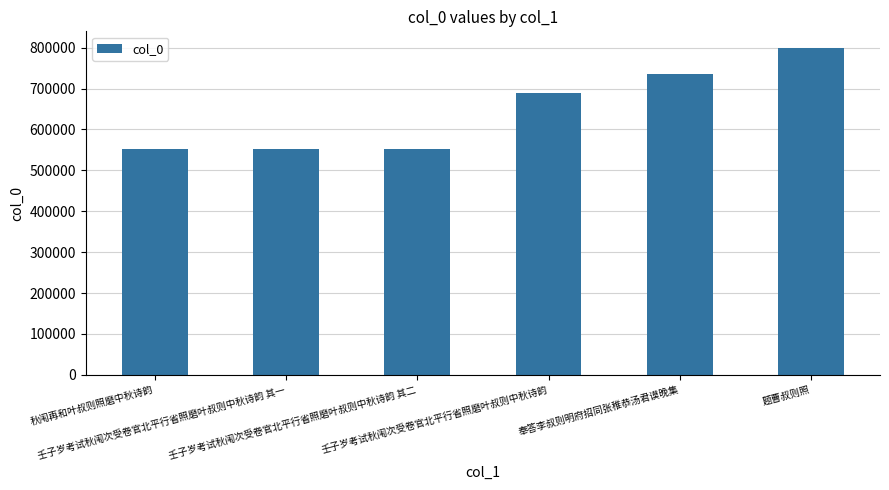

What position from the right is 壬子岁考试秋闱次受卷官北平行省照磨叶叔则中秋诗韵?

3